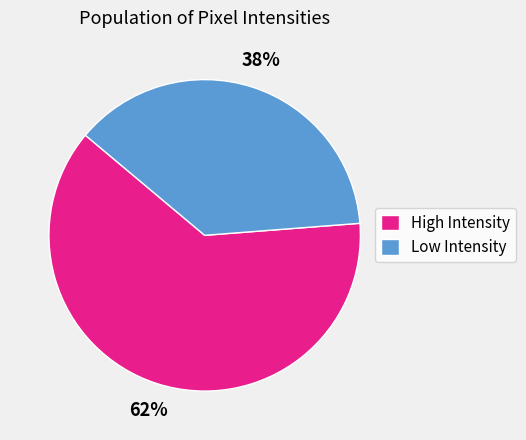

Does High Intensity represent more than half of the total?

Yes